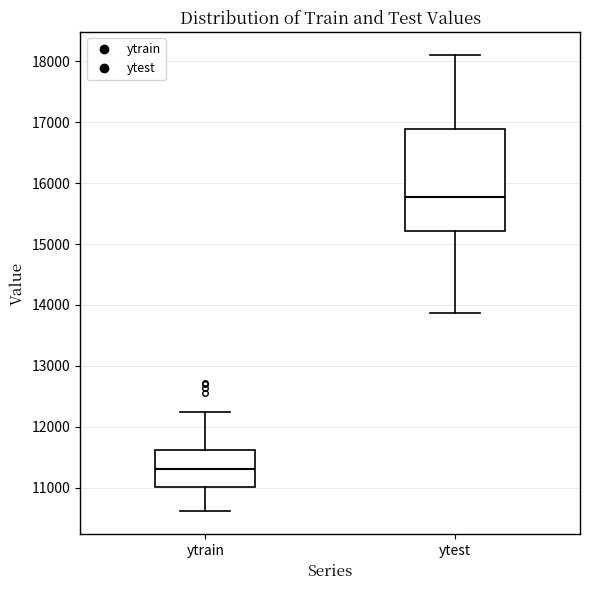

Where is the upper edge of the box for ytrain on the y-axis? The values are not printed on the chart, so give them approximately, as read against the axis.

11600